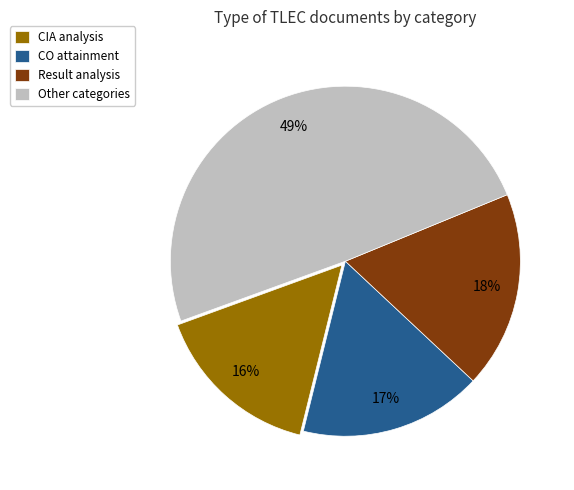

To the nearest percent, what is the combined percentage of CIA analysis and Result analysis?

34%